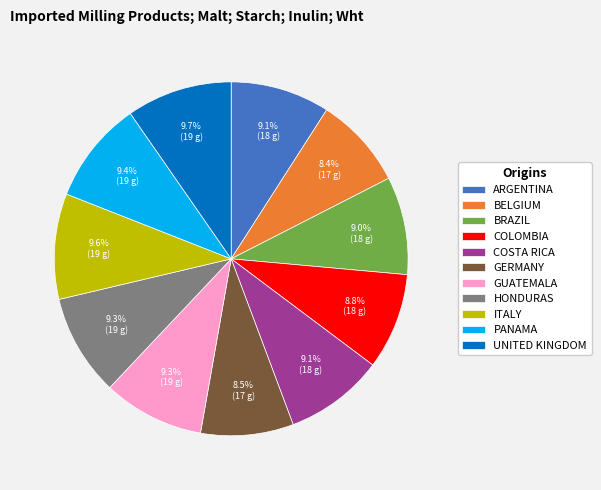

Is there any slice that represents more than half of the pie?

No